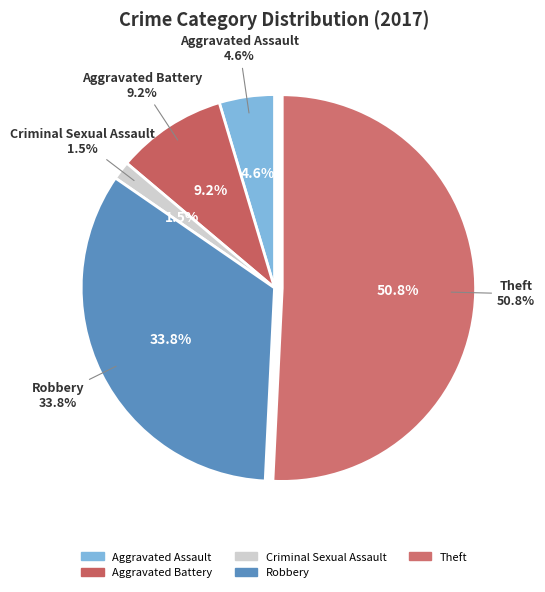

Is Aggravated Assault the majority of the pie?

No